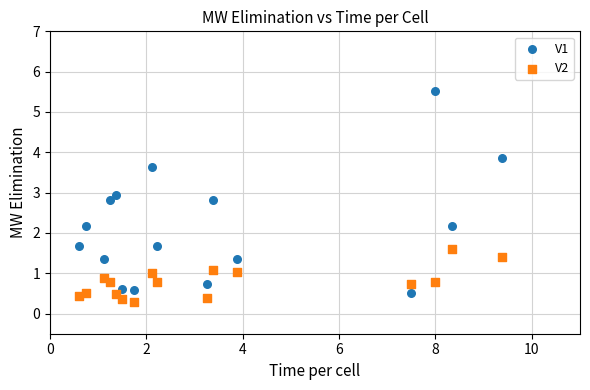

Across all data points, what is the range of Y values (max minus min)?

5.2